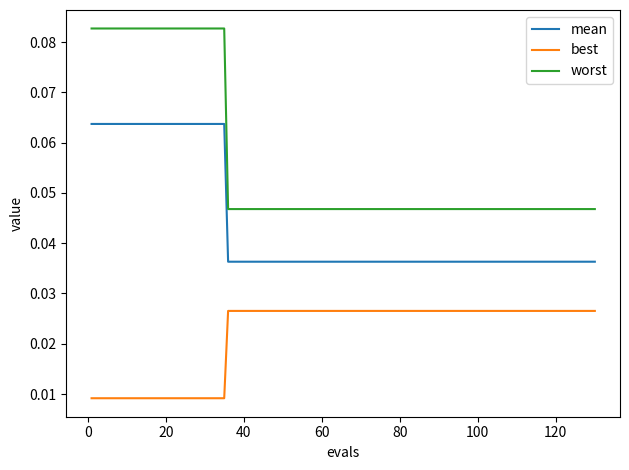

Which series has the largest total across all categories?

worst